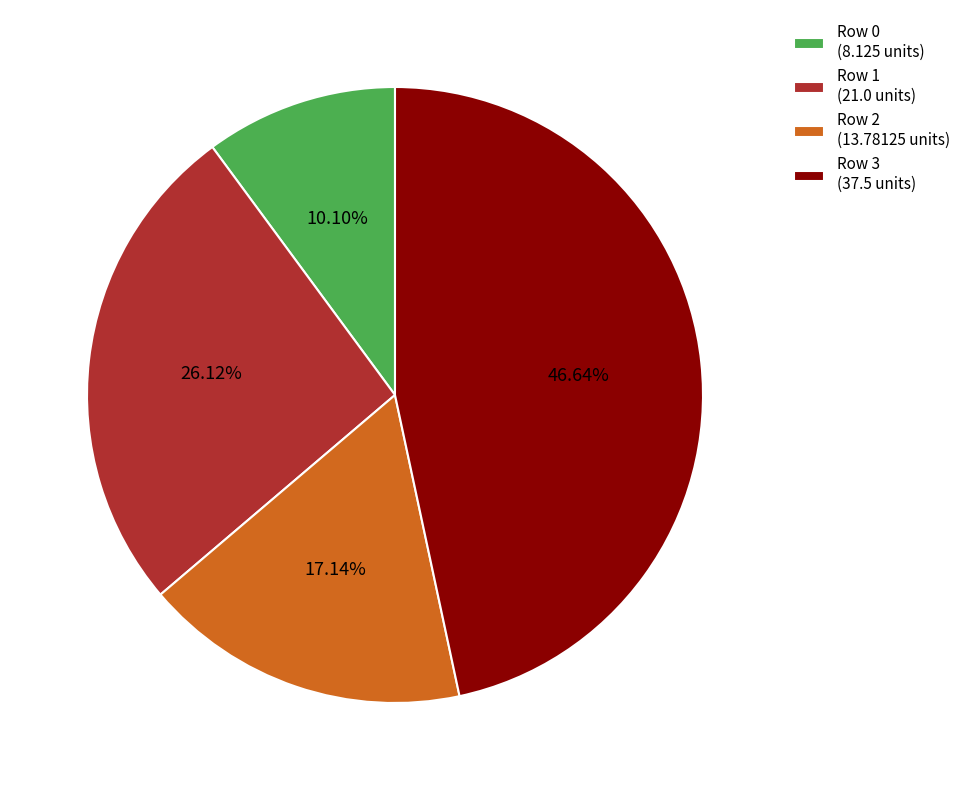

Which category has the biggest portion of the pie?

Row 3 (37.5 units)